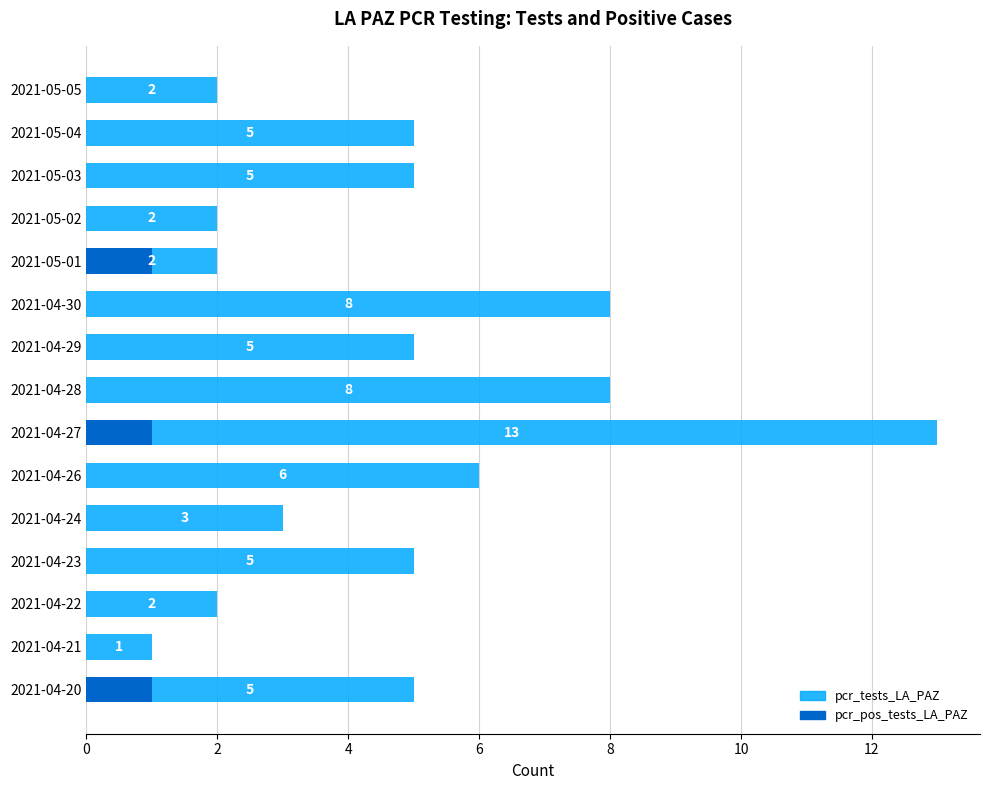

Rank the series at 2021-04-27 from highest to lowest value.

pcr_tests_LA_PAZ, pcr_pos_tests_LA_PAZ